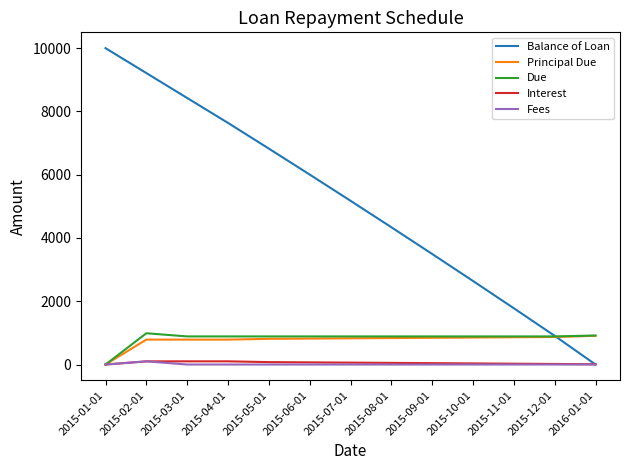

What is the maximum value shown in the chart?

10000.0